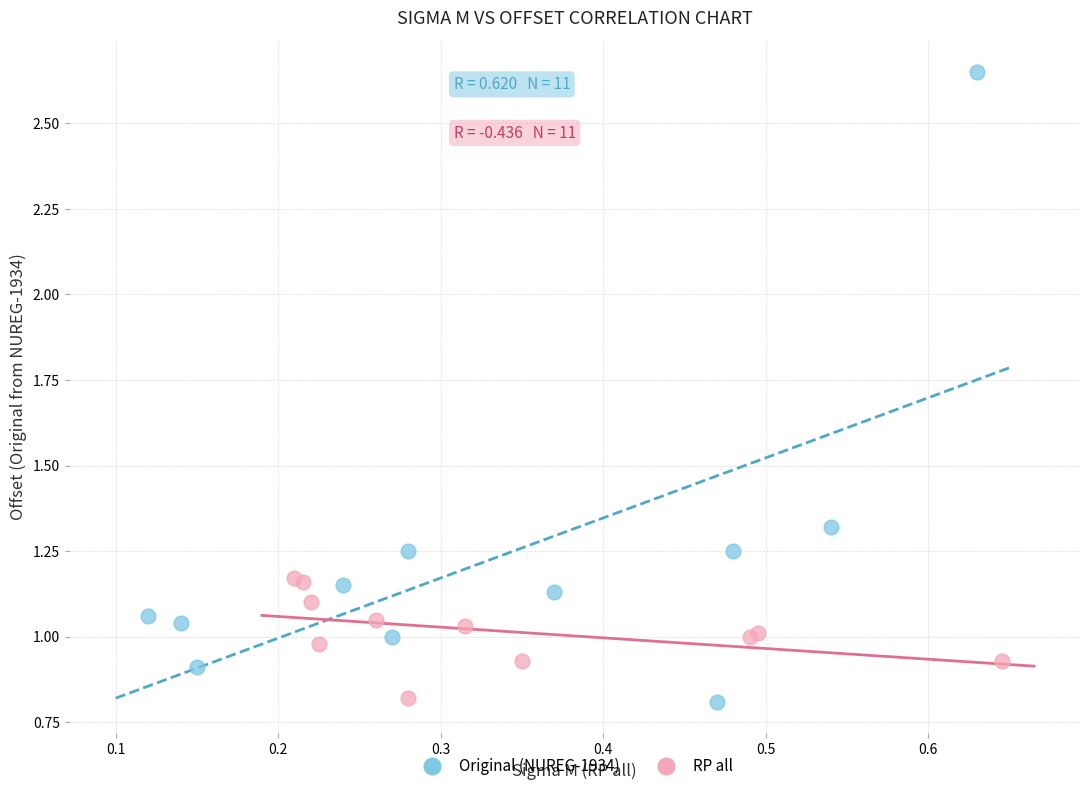

Which series has the largest Y range (max minus min)?

Original (NUREG-1934)